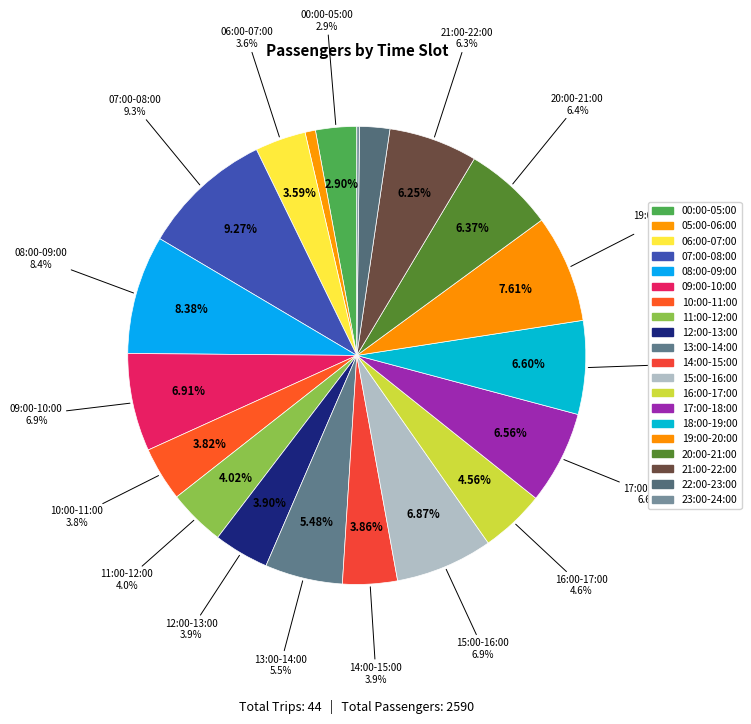

Which category has the smallest portion of the pie?

23:00-24:00